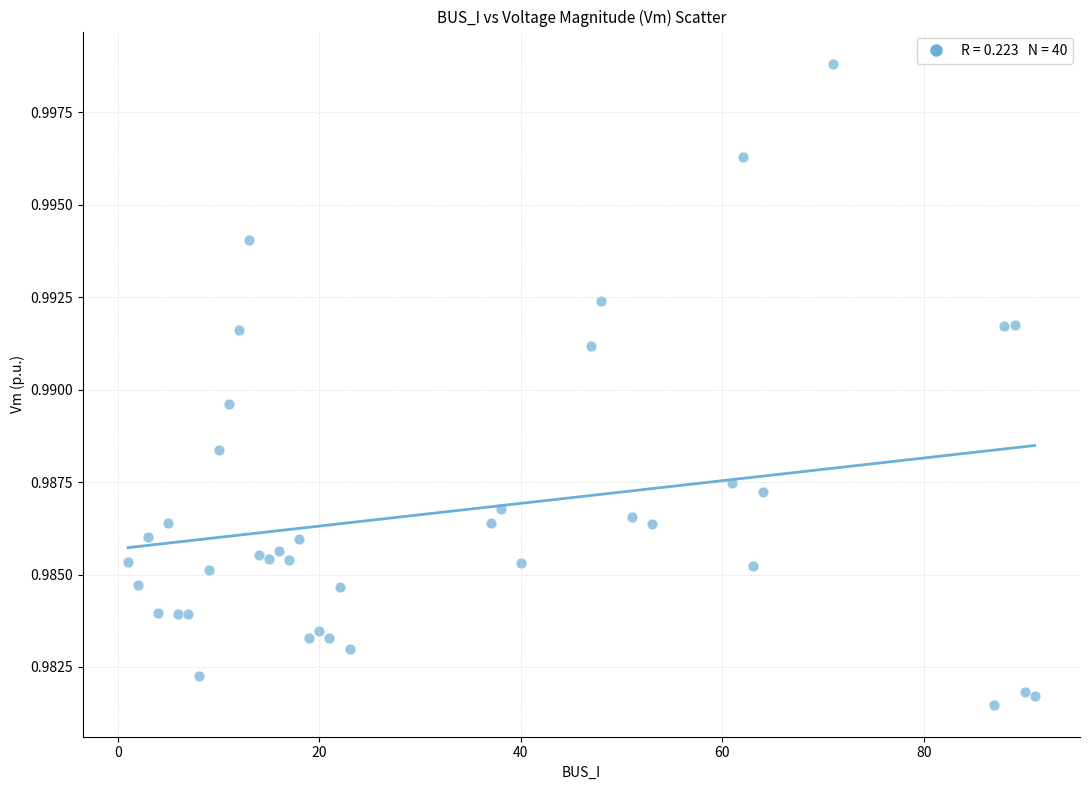

What is the range of X values (max minus min)?

90.0